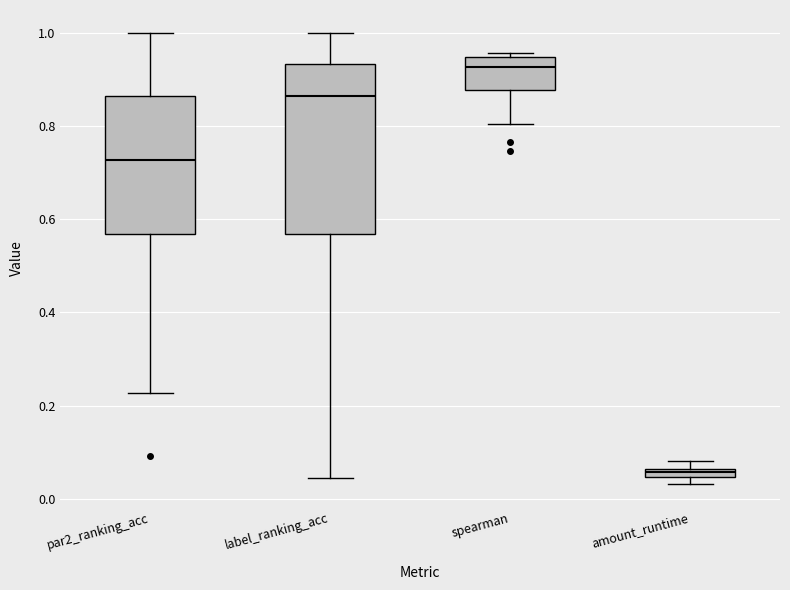

Comparing the boxes themselves (not the whiskers), which one is the tallest?

label_ranking_acc